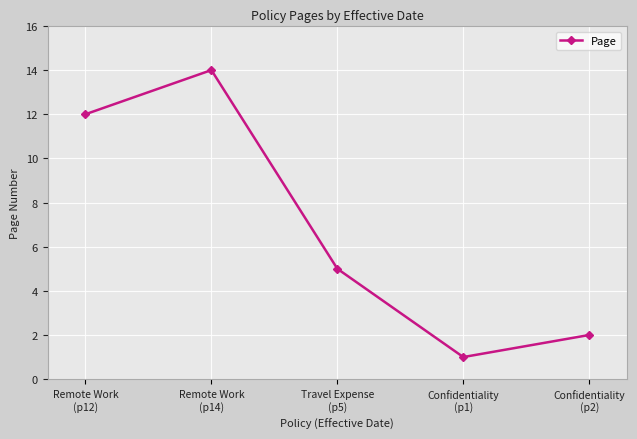

At which label does the data first exceed 5?

Remote Work
(p12)